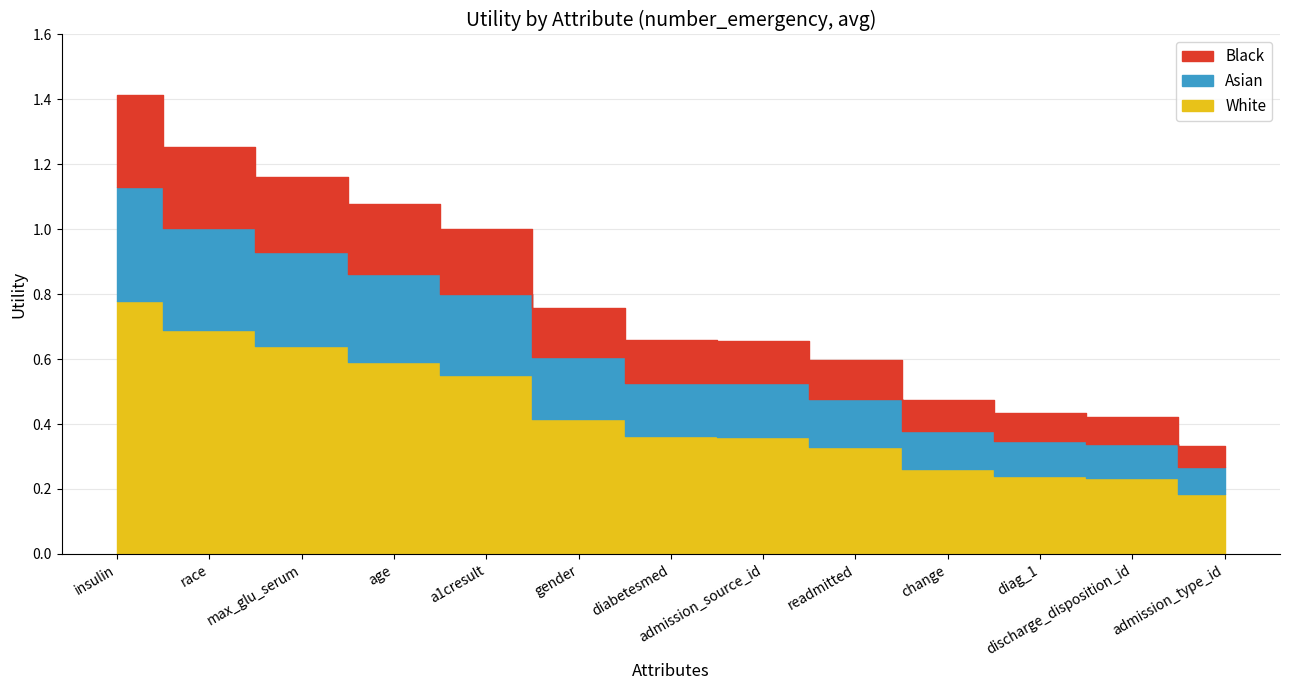

What position from the right is discharge_disposition_id?

2